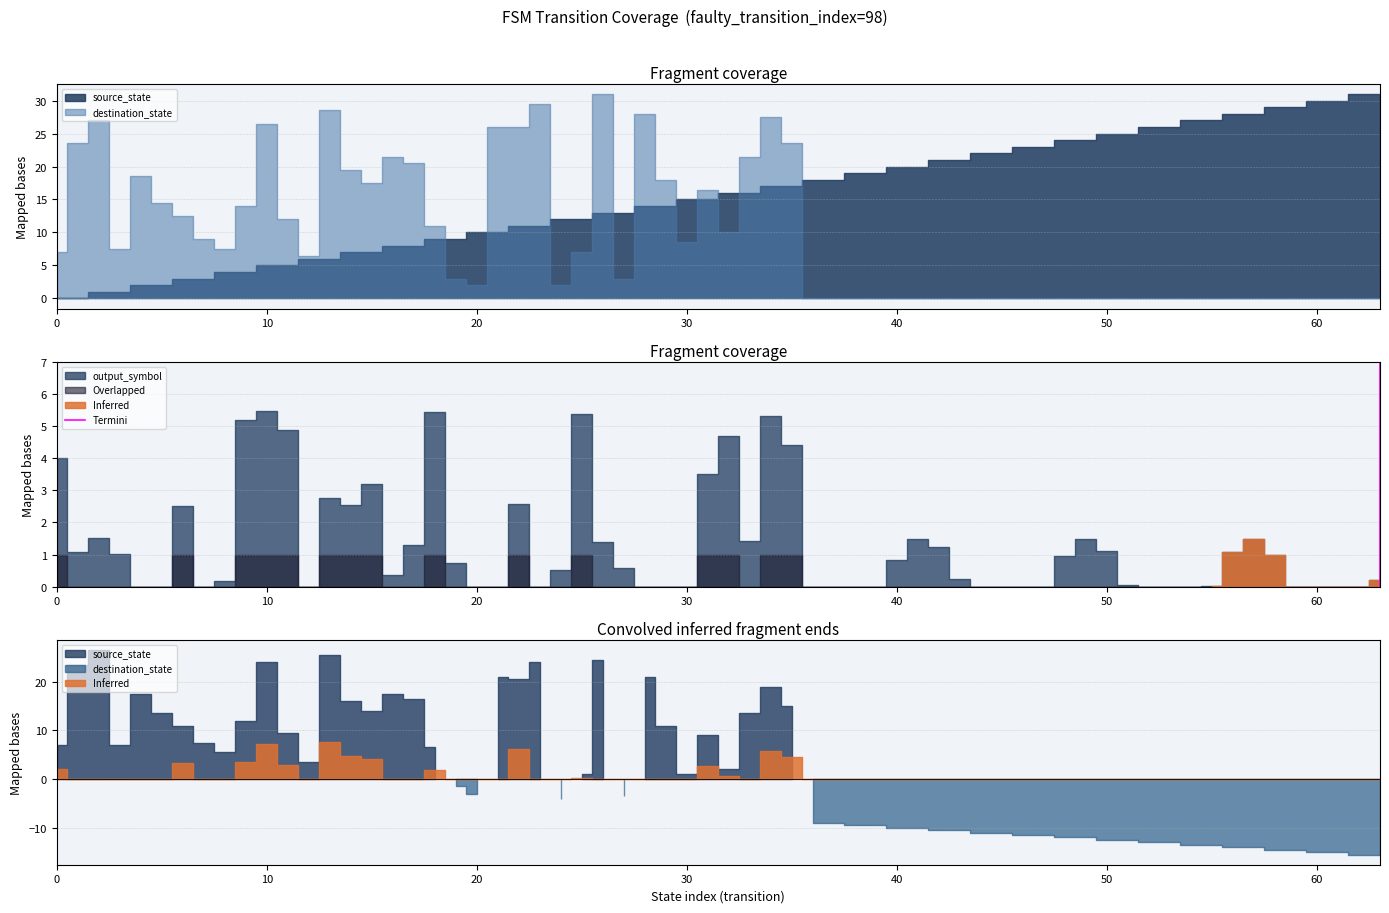

How many data points are less than 1?

1